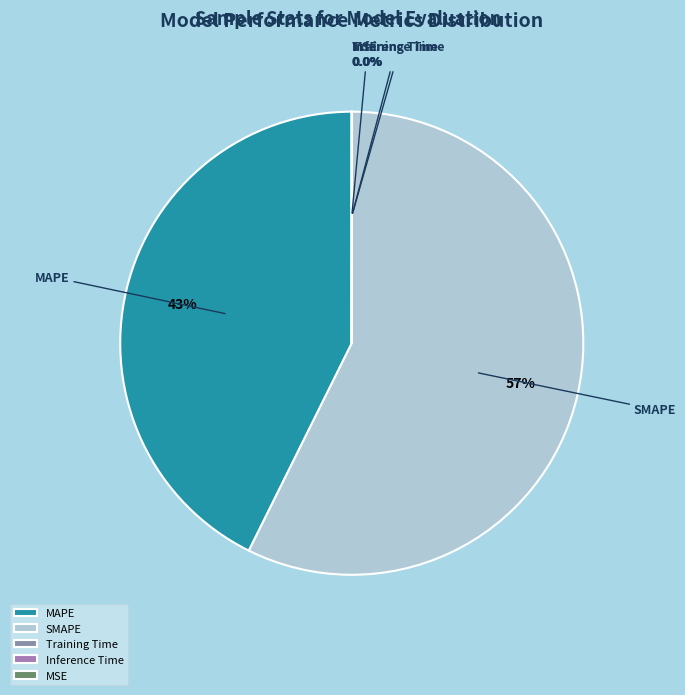

To the nearest percent, what is the difference between the largest and smallest slice percentages?

57%